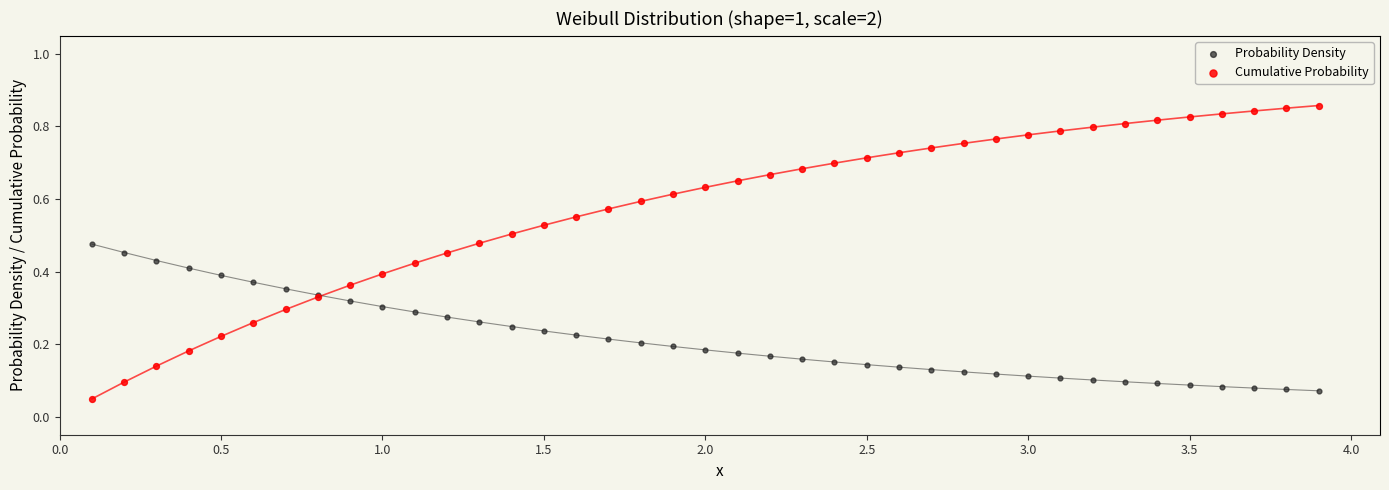

What is the X range (max minus min) for the scatter plot?

3.8